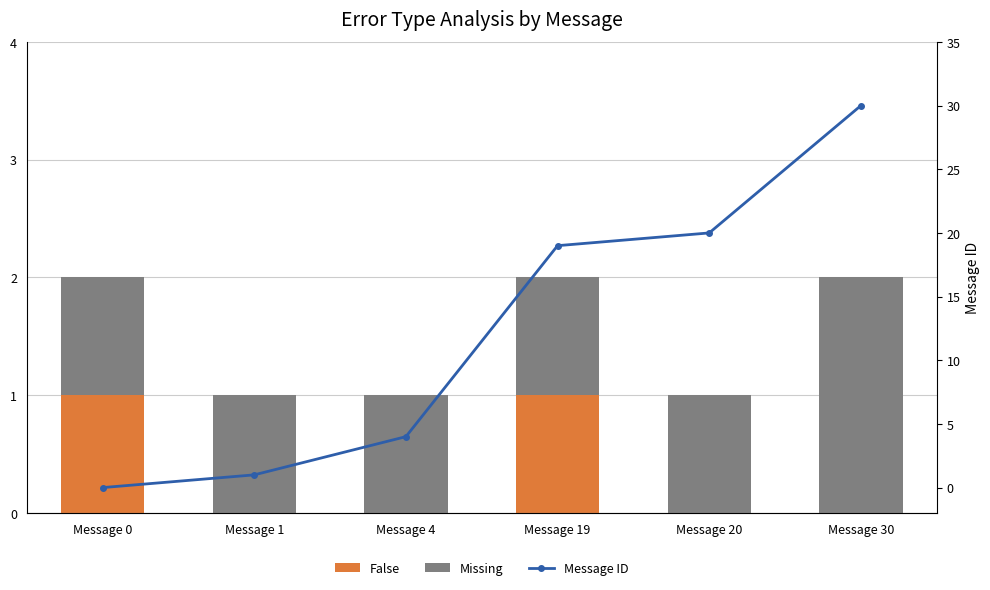

What is the maximum value for False?

1